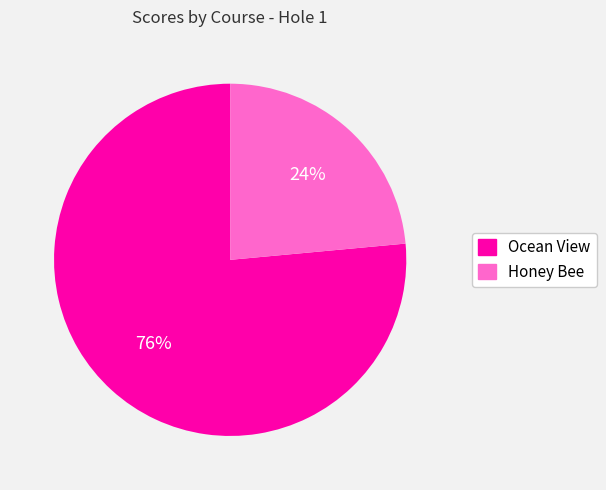

Do Honey Bee and Ocean View together represent more than half of the pie?

Yes